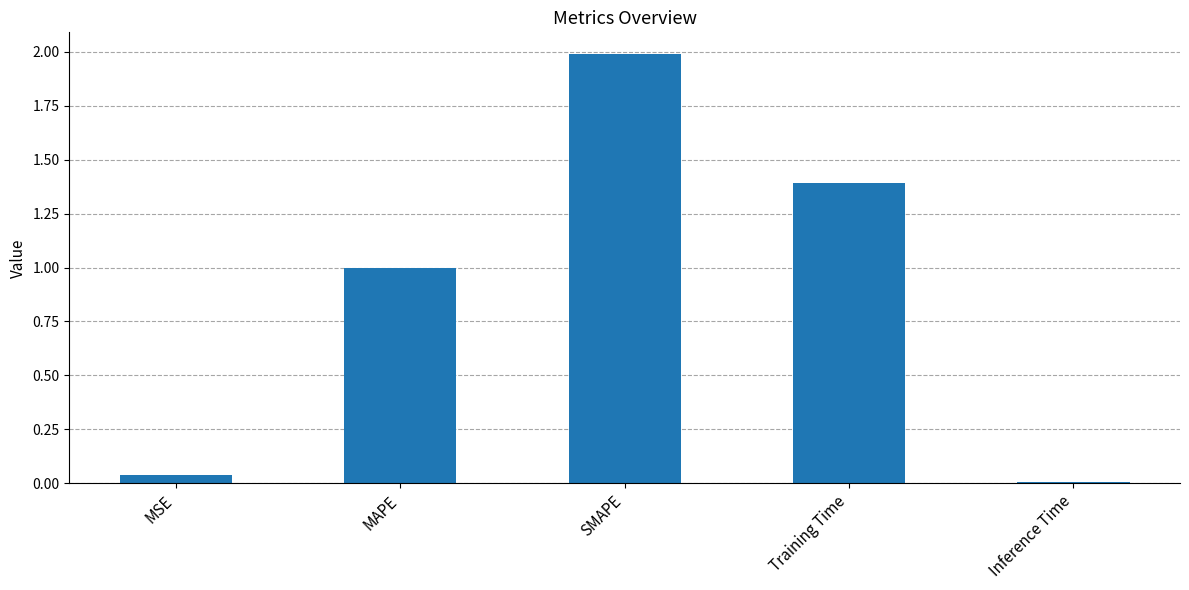

At which label is the value closest to 0?

Inference Time